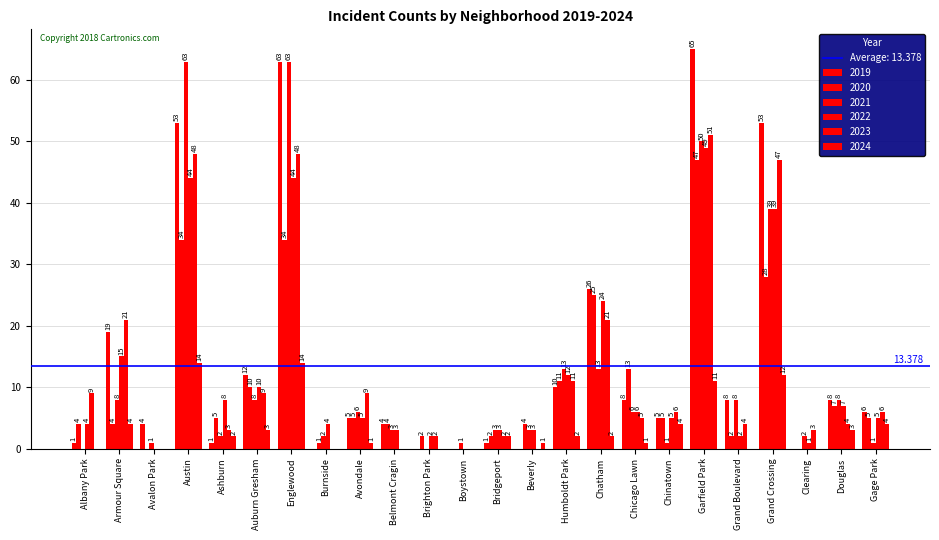

What is the sum of all 2023 values?

309